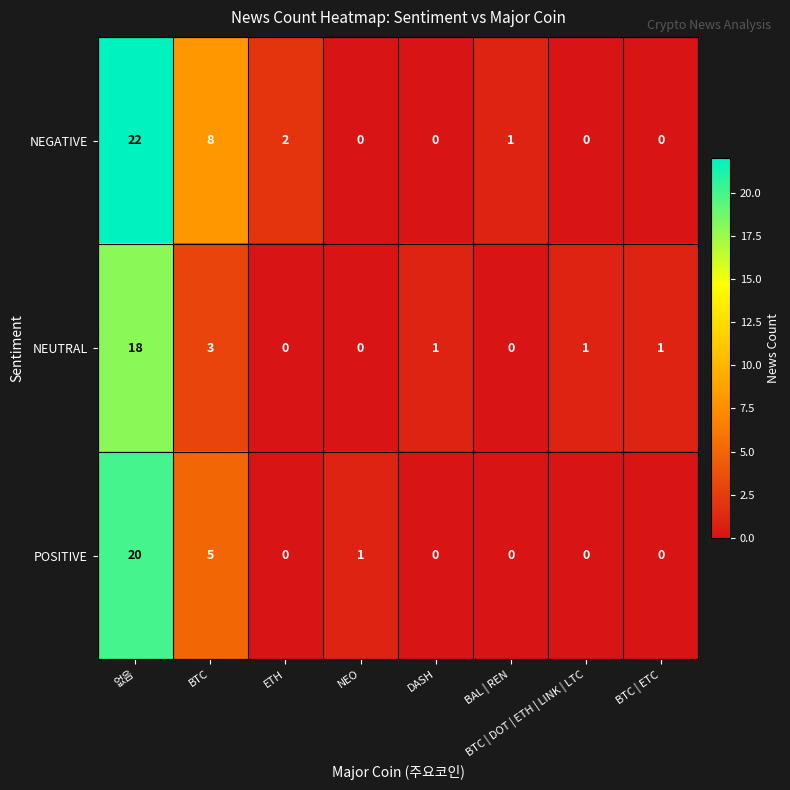

What is the sum of all NEUTRAL values?

24